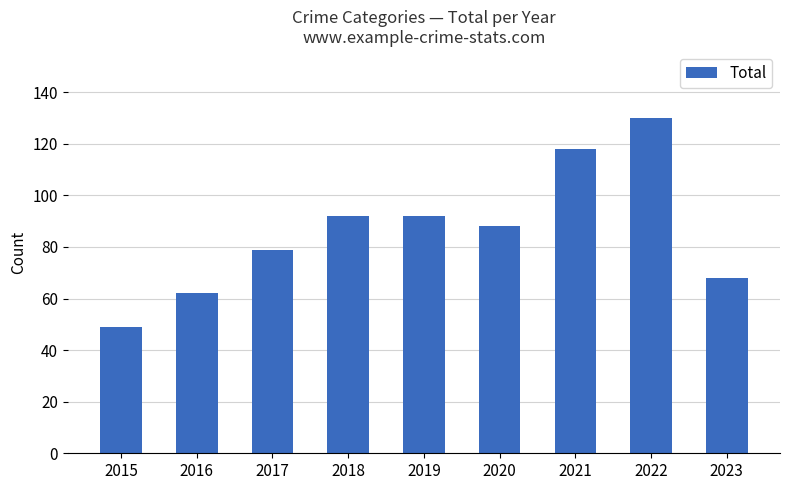

What is the minimum value shown in the chart?

49